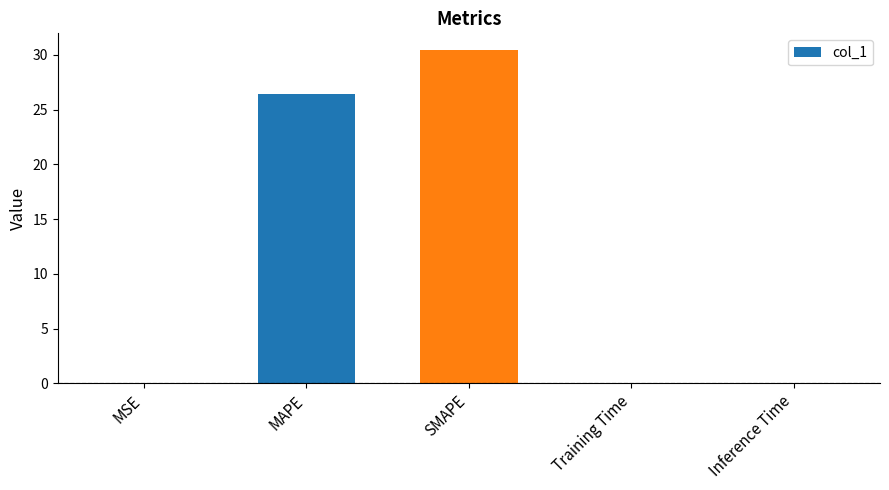

The chart shows a value of 30.4 at SMAPE. True or false?

True